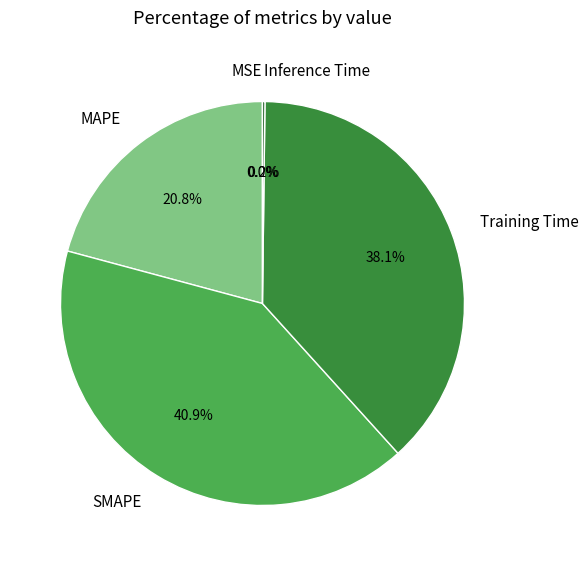

Is it true that SMAPE is 41% of the pie?

True